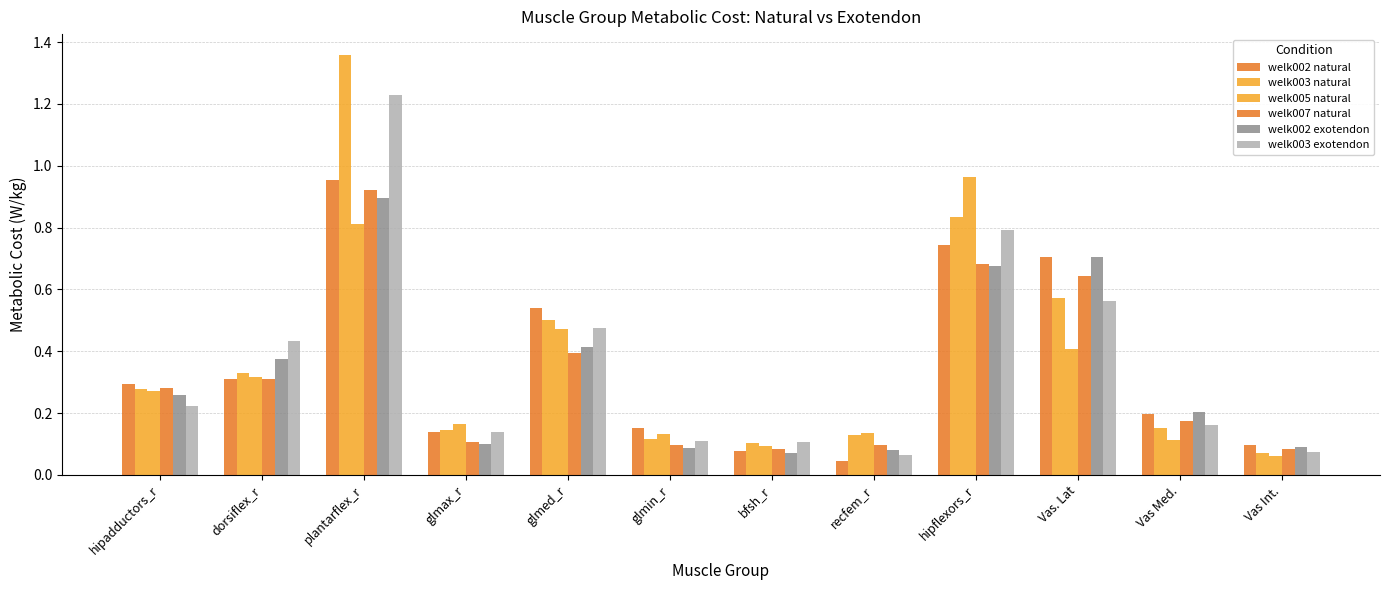

Rank the categories by welk003 natural value from lowest to highest.

Vas Int., bfsh_r, glmin_r, recfem_r, glmax_r, Vas Med., hipadductors_r, dorsiflex_r, glmed_r, Vas. Lat, hipflexors_r, plantarflex_r